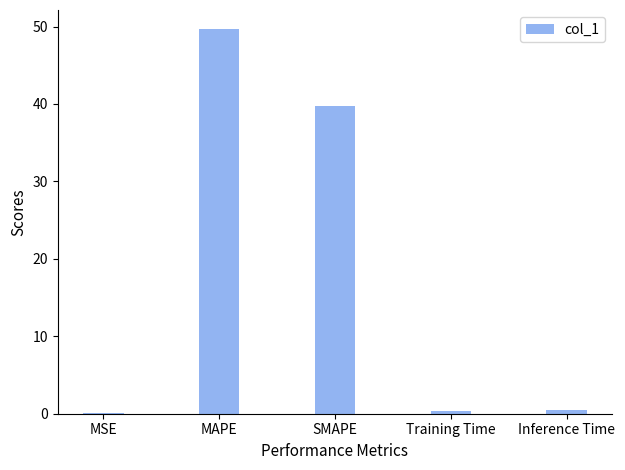

What is the greatest value displayed?

49.7